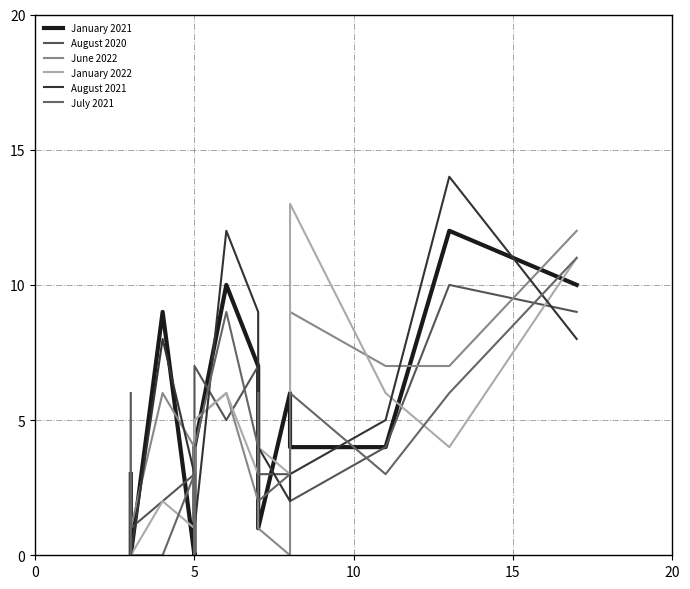

What is the sum of all January 2021 values?

72